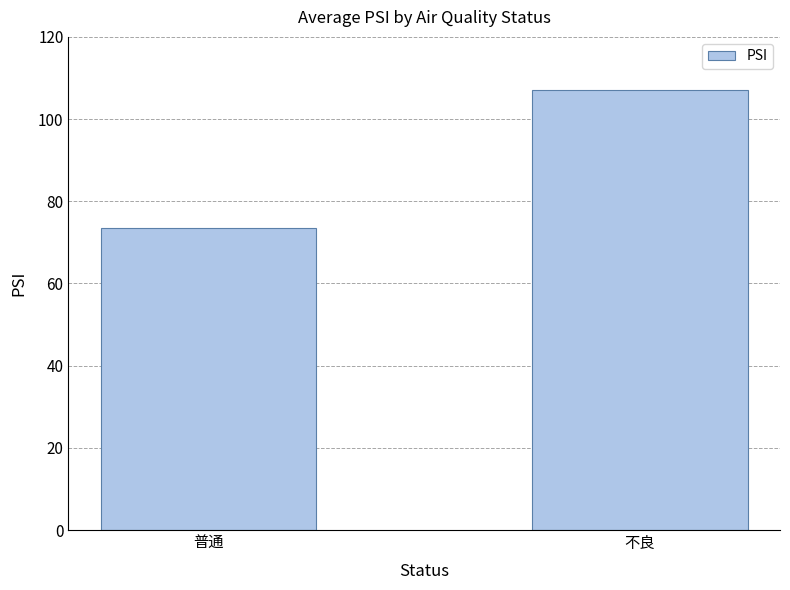

The value at 普通 is 102.4. True or false?

False